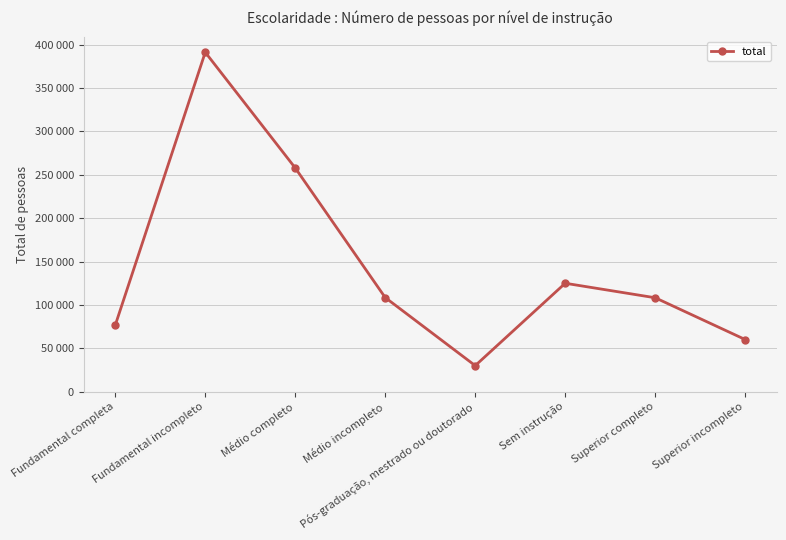

What position from the left is Médio incompleto?

4